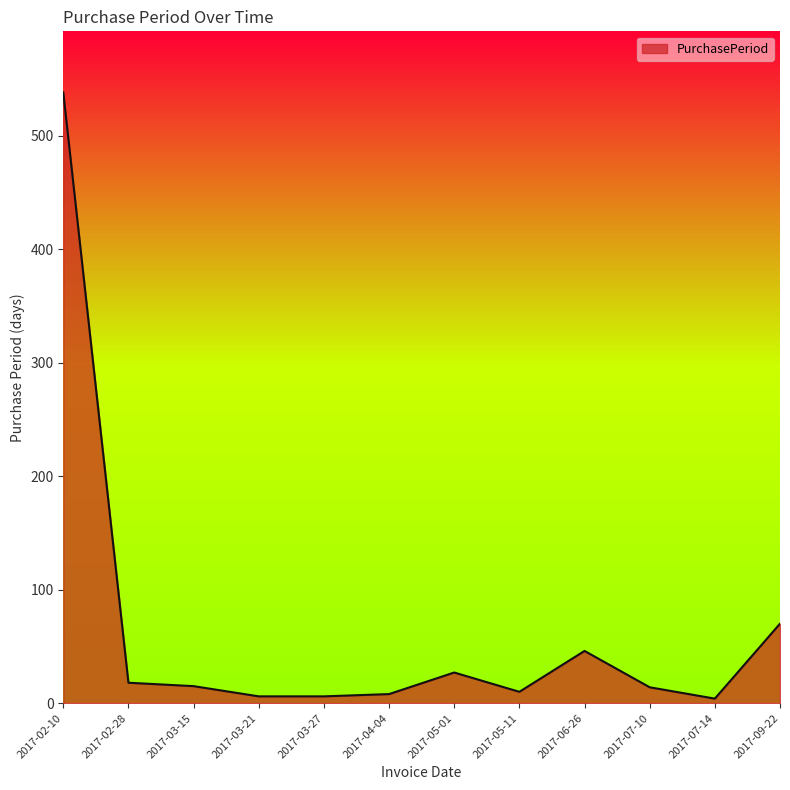

At which label is the value closest to 271?

2017-09-22